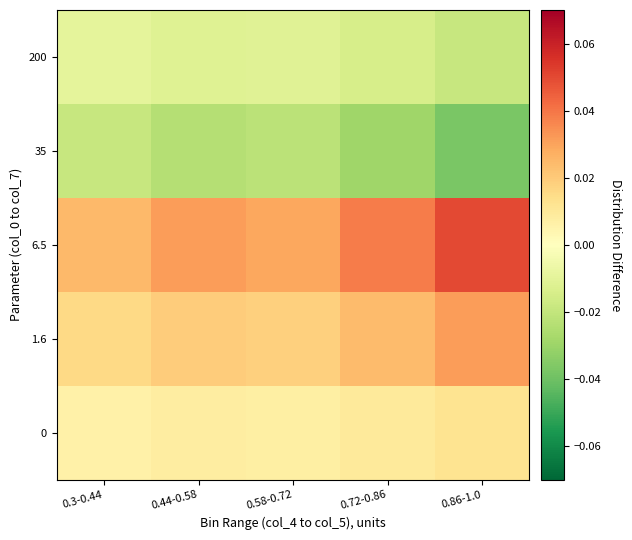

What is the difference between the highest and lowest values at 0.86-1.0?

0.1